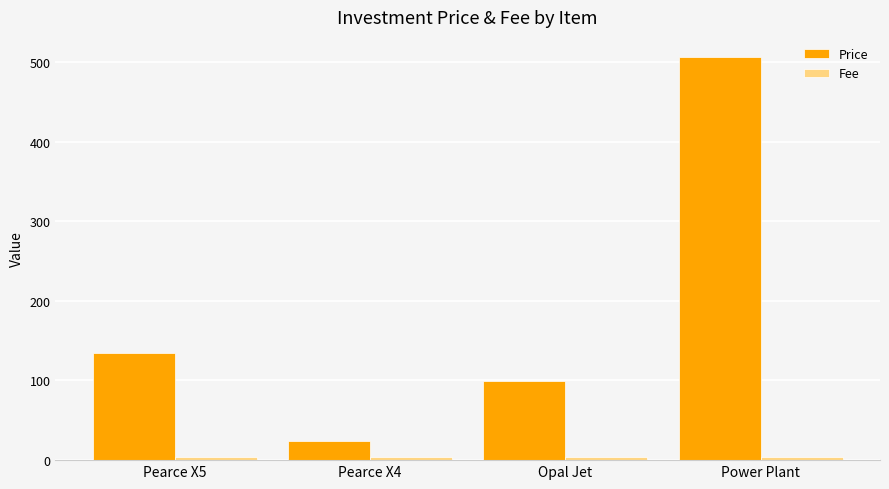

At which label is Price closest to 265?

Pearce X5